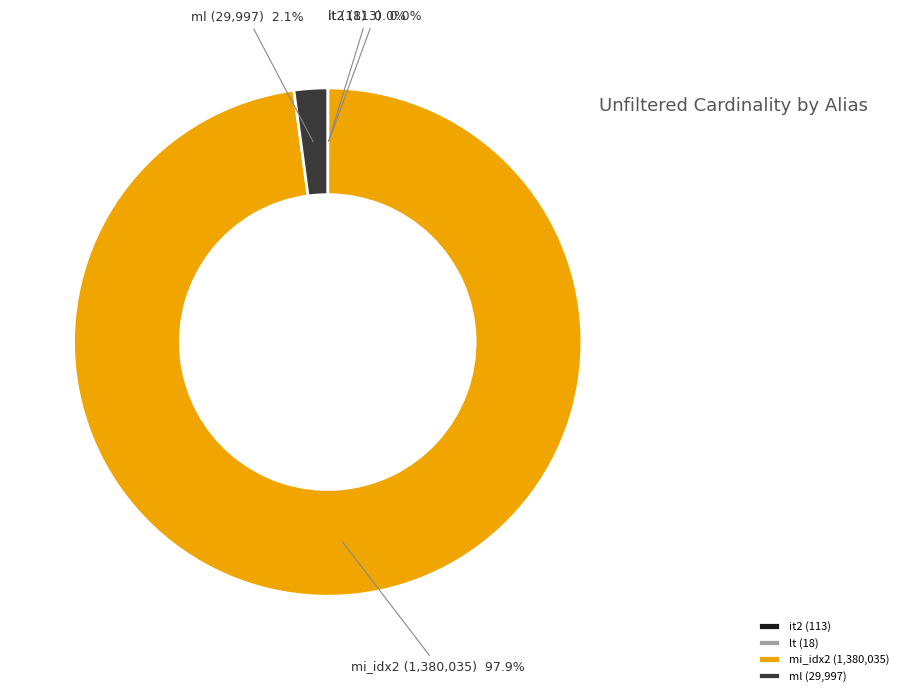

What portion of the pie excludes mi_idx2?

2.1%